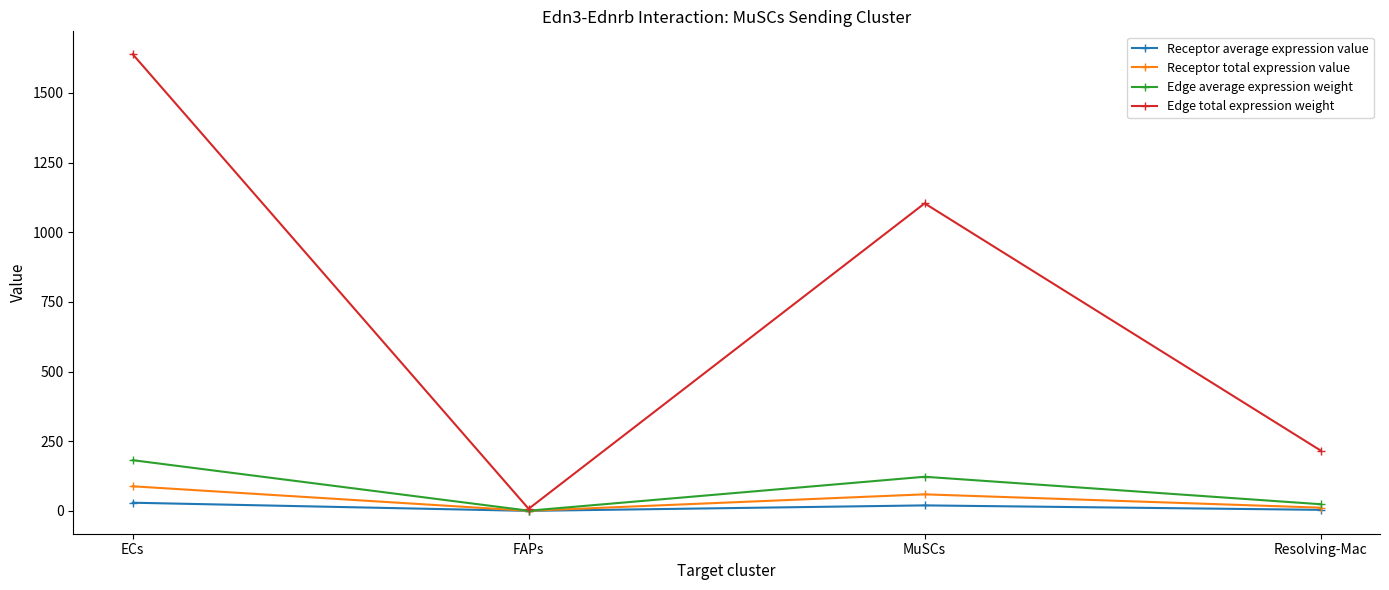

In Edge total expression weight, how many points are higher than both neighbors (excluding endpoints)?

1